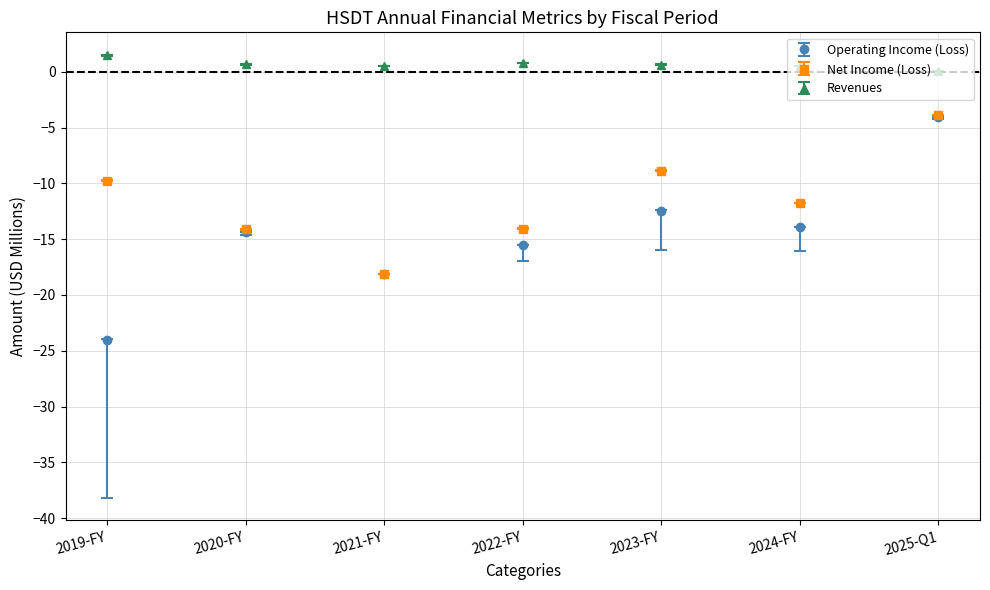

Rank the series by their average value, from highest to lowest.

Revenues, Net Income (Loss), Operating Income (Loss)